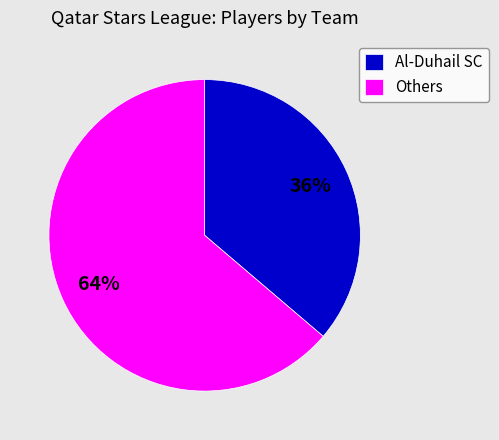

To the nearest percent, what is the difference between the largest and smallest slice percentages?

28%